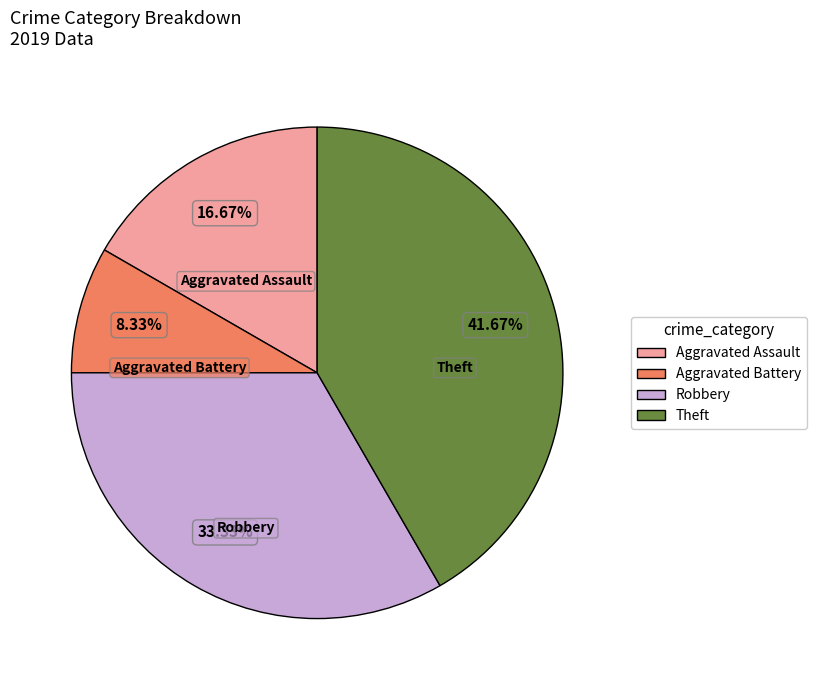

Which has a higher value, Aggravated Battery or Robbery?

Robbery